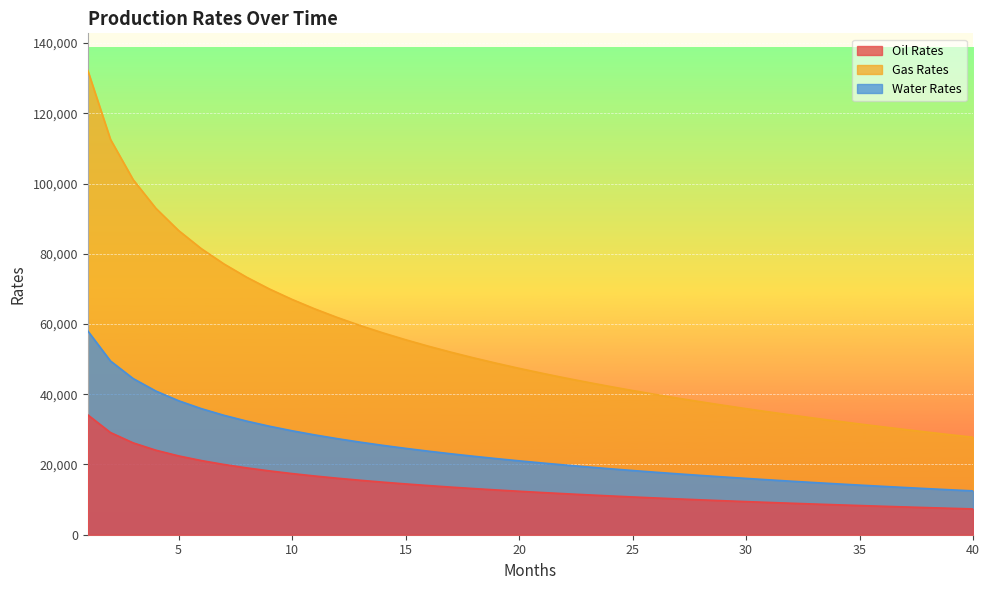

How many lines are shown in the chart?

3